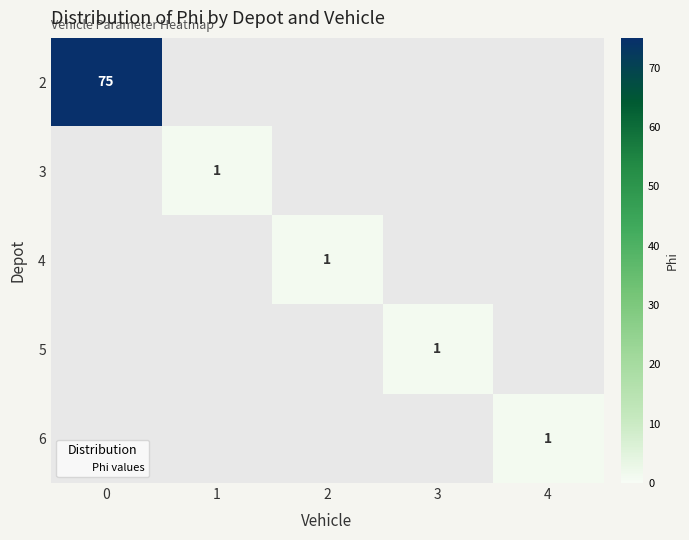

Is it true that 6 equals 2 at 4?

False